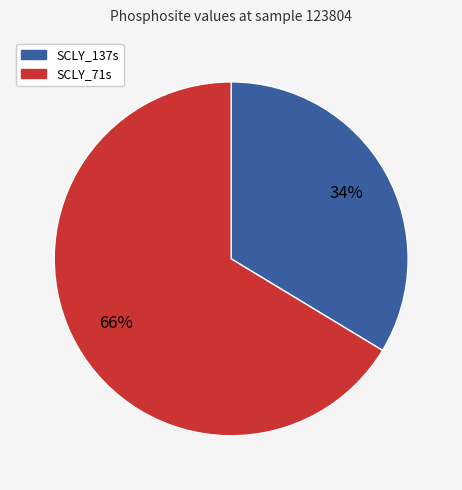

Count the number of slices in the pie.

2